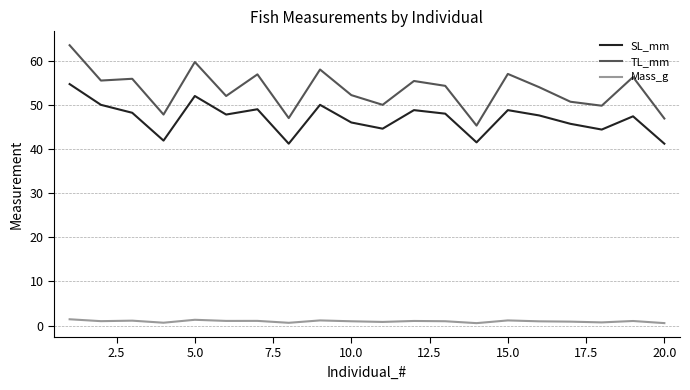

True or false: TL_mm and Mass_g cross at least once.

False